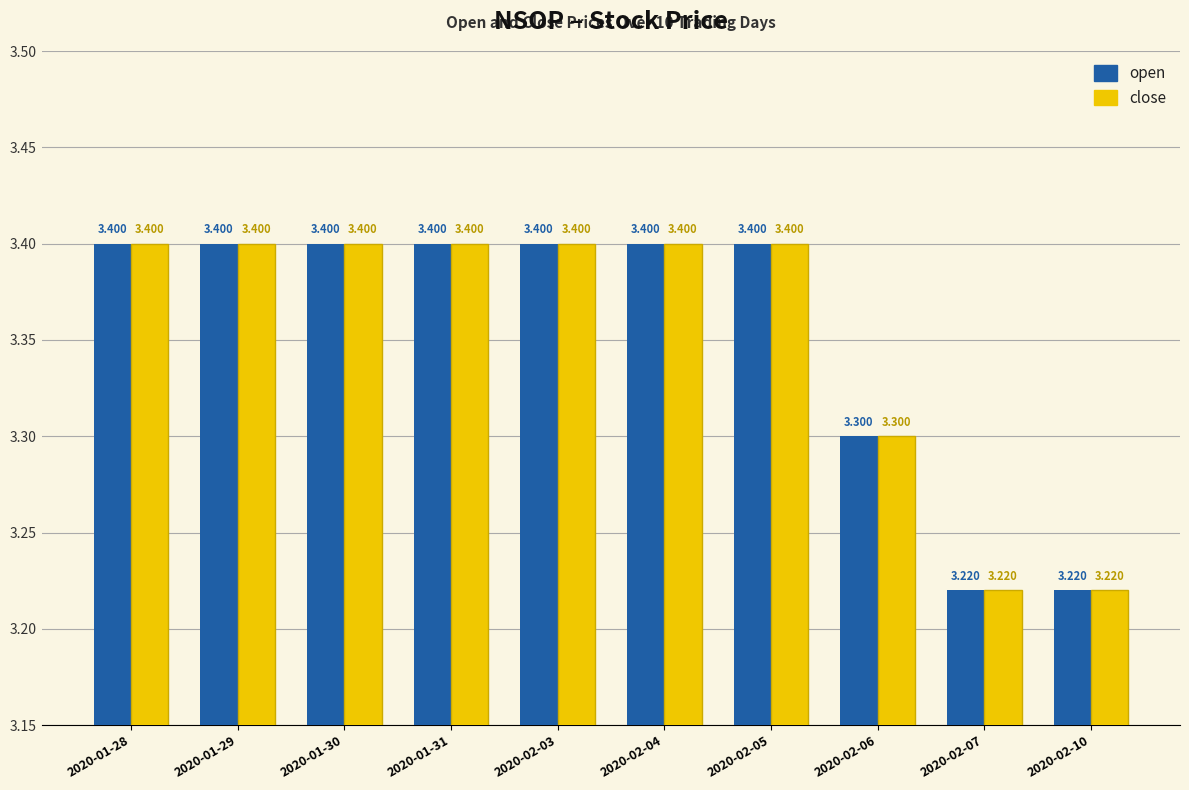

At which category is the sum across all series the highest?

2020-01-28